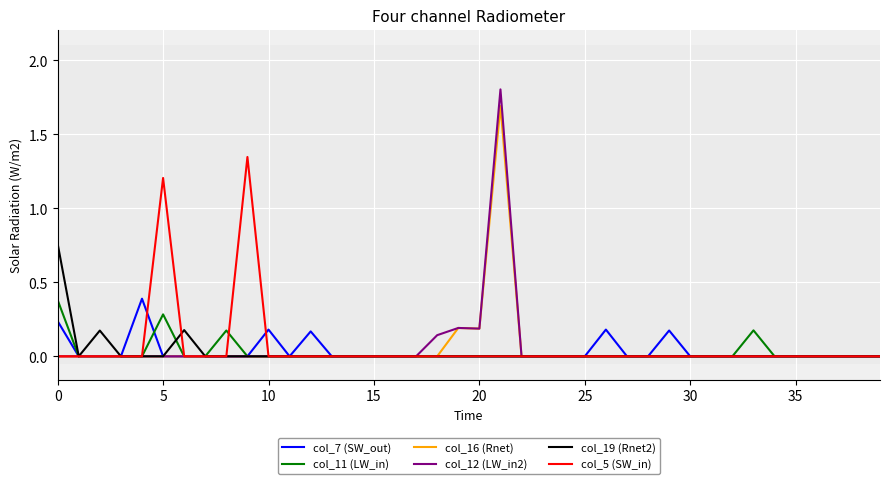

Which series has the widest spread of values?

col_12 (LW_in2)